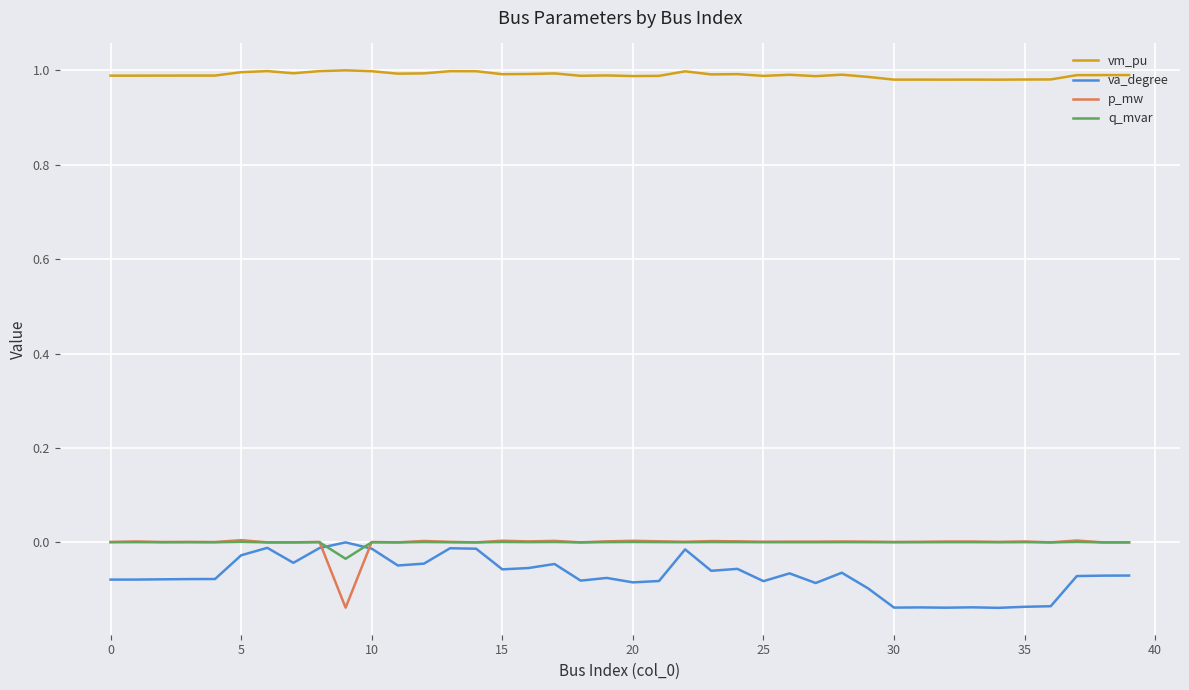

True or false: vm_pu and p_mw intersect in this chart.

False